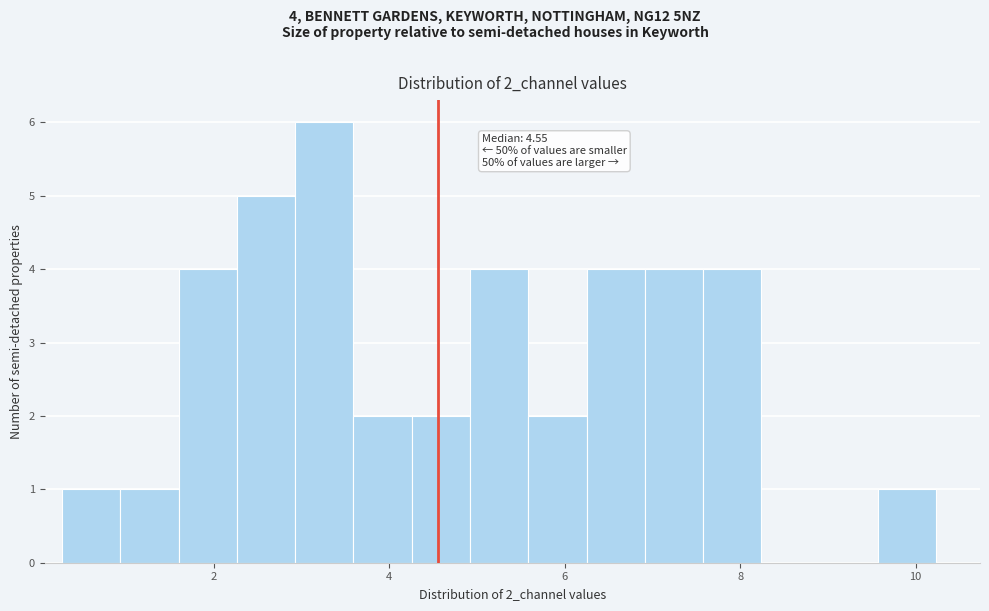

Around what value on the x-axis is the tallest bar? Give the approximate position of its centre, as read against the axis.

3.2